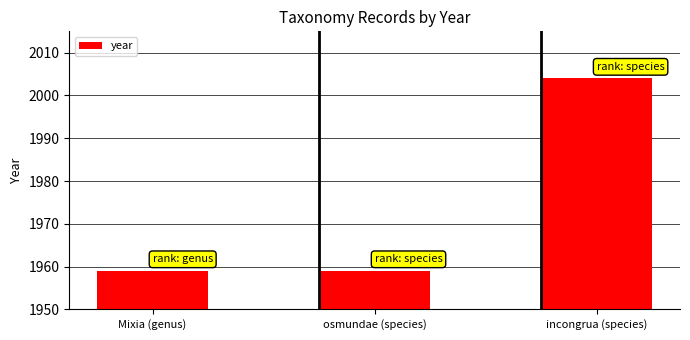

What is the difference between the values at osmundae (species) and incongrua (species)?

45